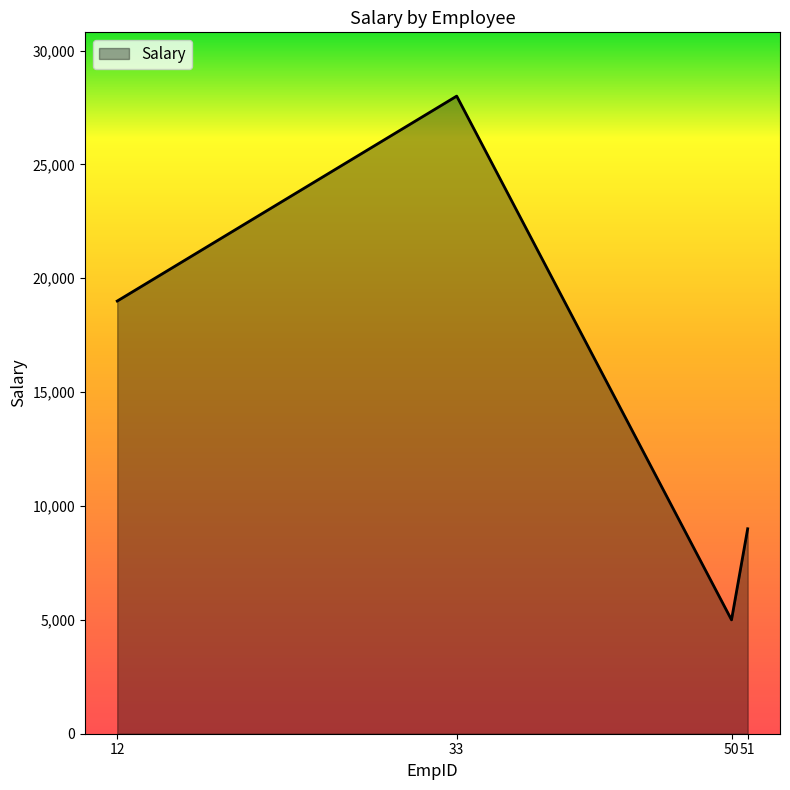

At which category does the chart reach its minimum across all series?

50